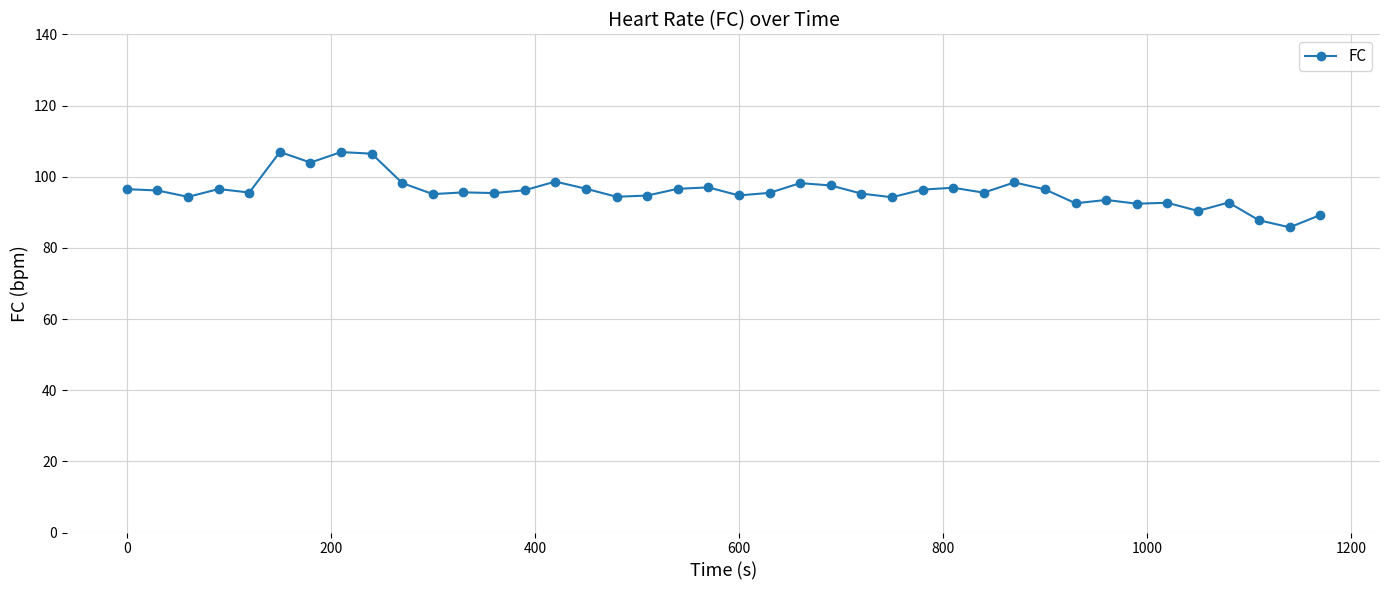

What is the difference between the maximum and minimum values?

21.2